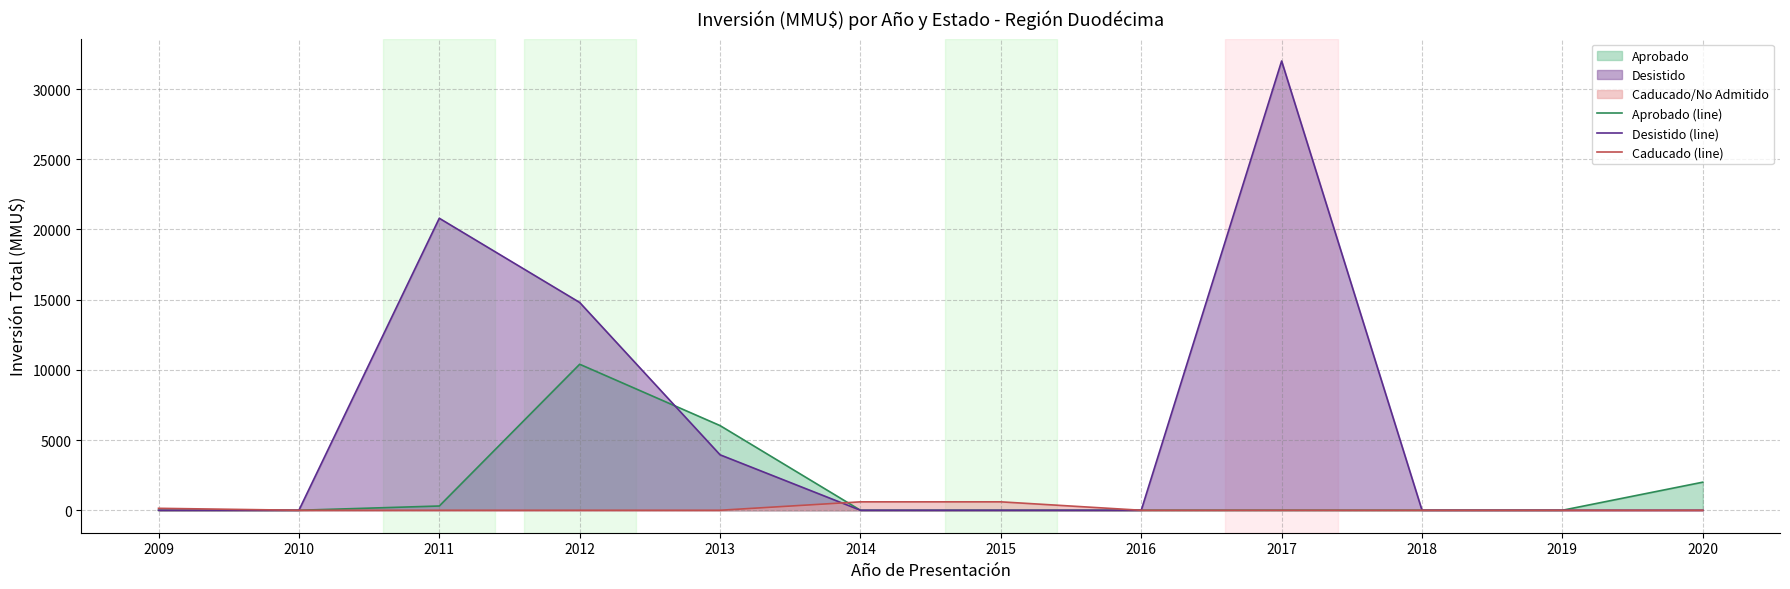

Which series has the largest total across all categories?

Desistido (line)